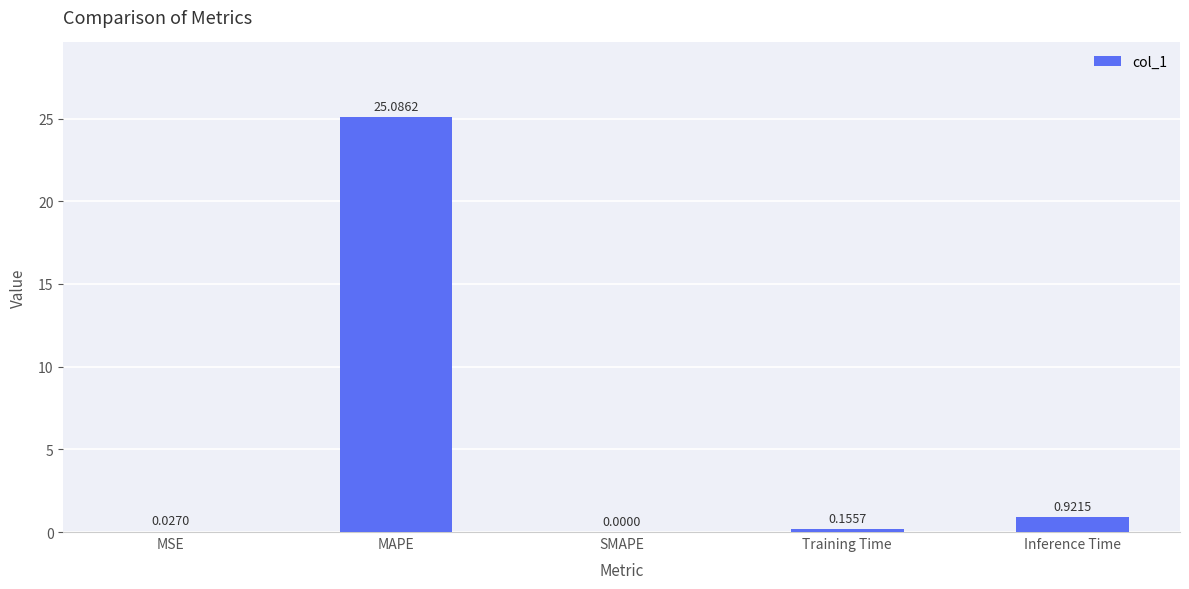

Is it true that the value at MAPE is 25.1?

True